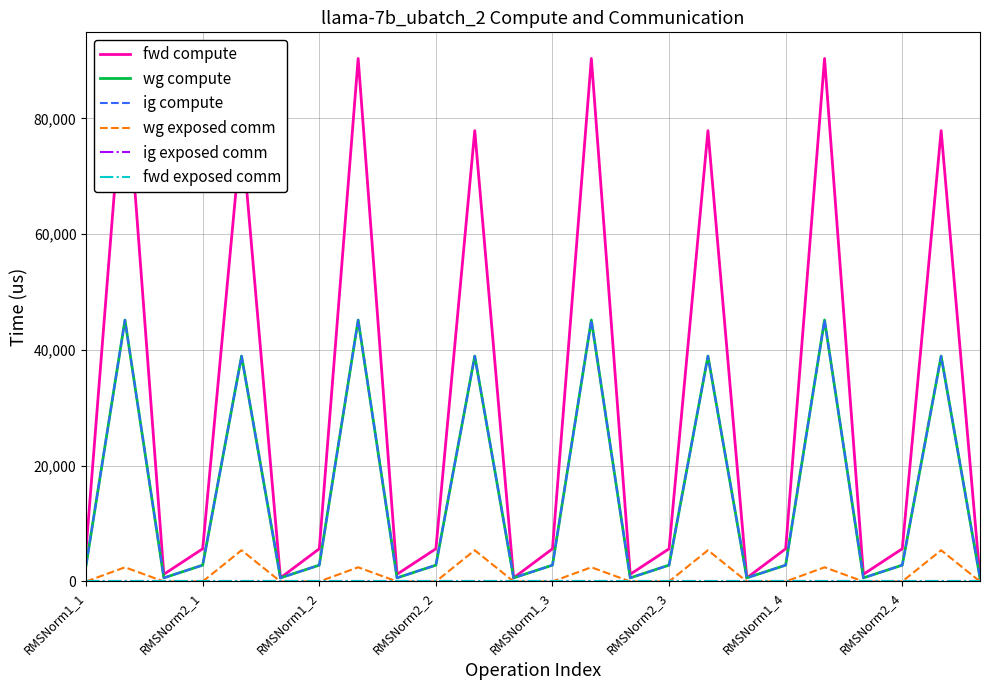

How many lines are shown in the chart?

6